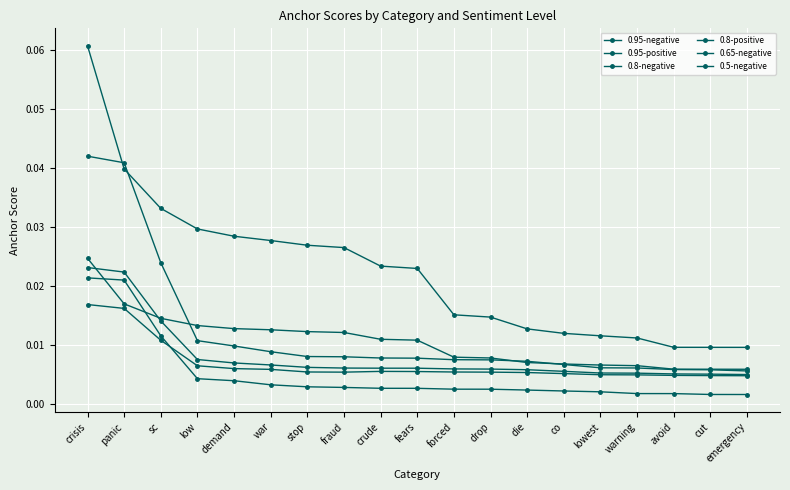

True or false: 0.95-negative has more than 2 interior local peaks.

False